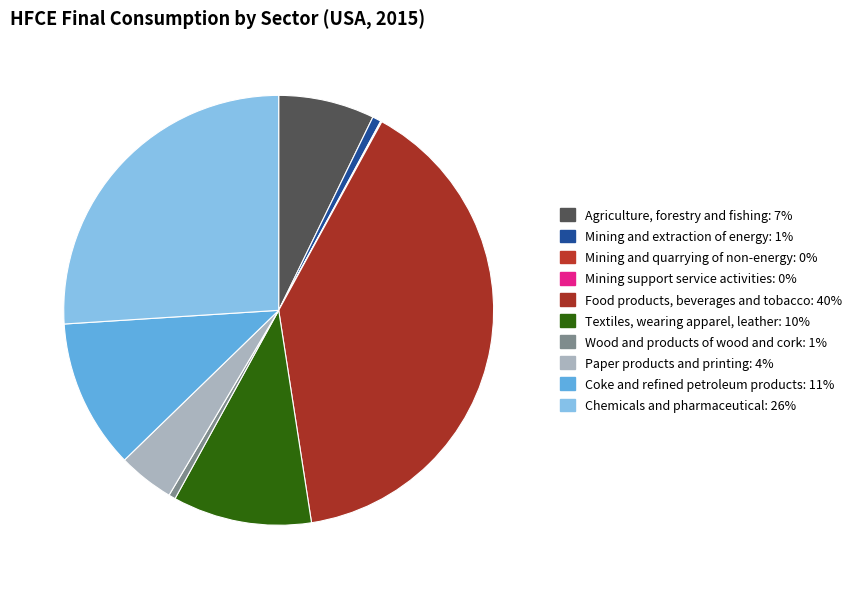

Count the number of slices in the pie.

10